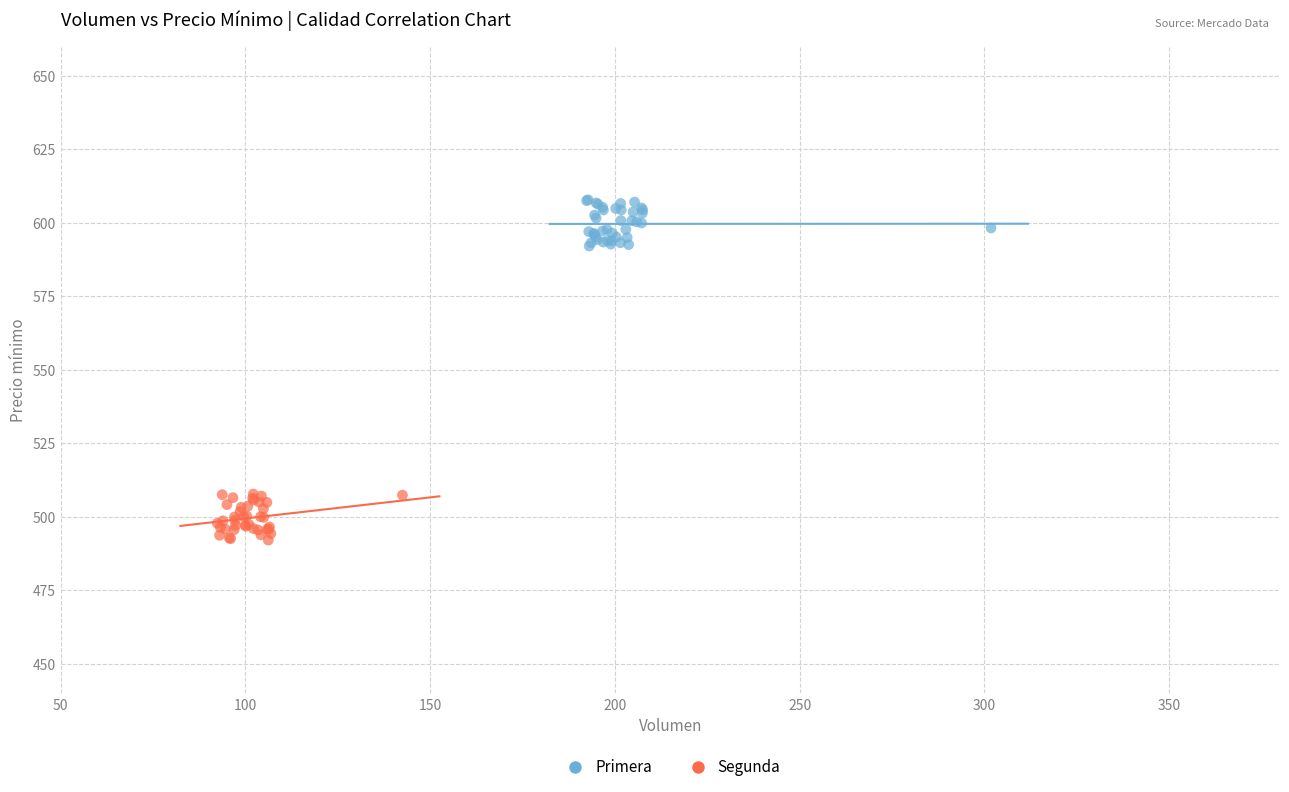

Which series contains the lowest Y value?

Segunda